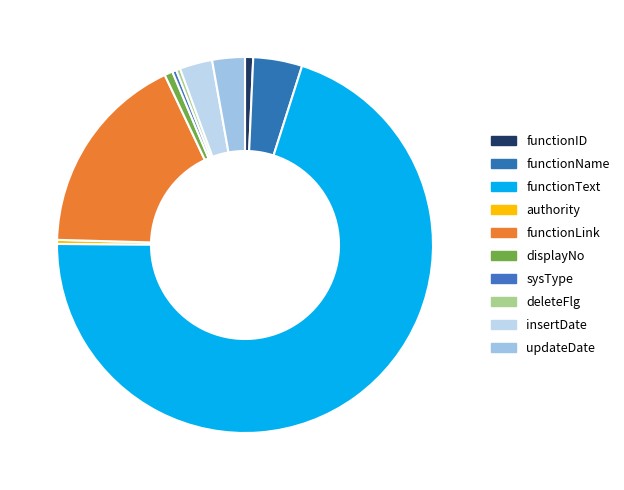

How many segments does this pie chart have?

10